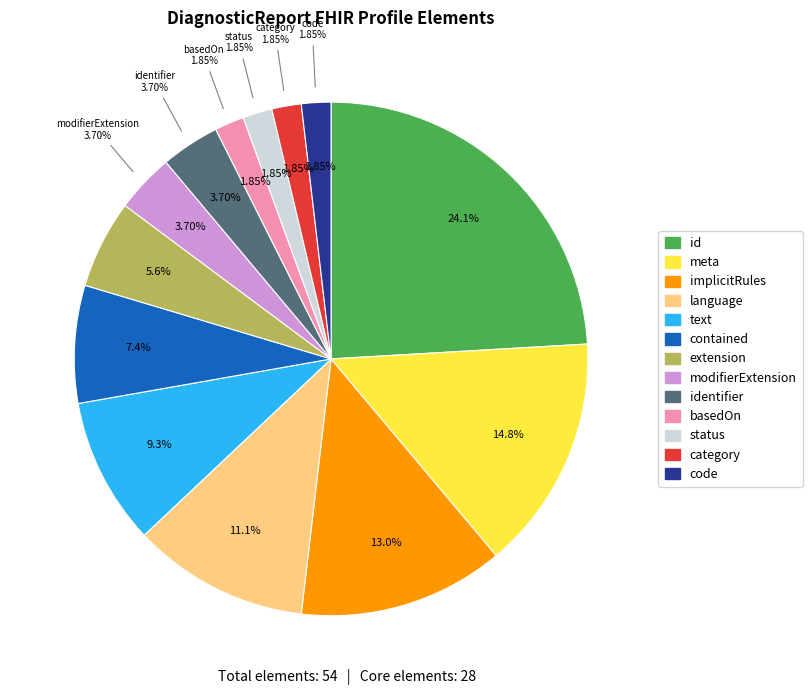

Between DiagnosticReport.modifierExtension and DiagnosticReport.category, which is larger?

DiagnosticReport.modifierExtension